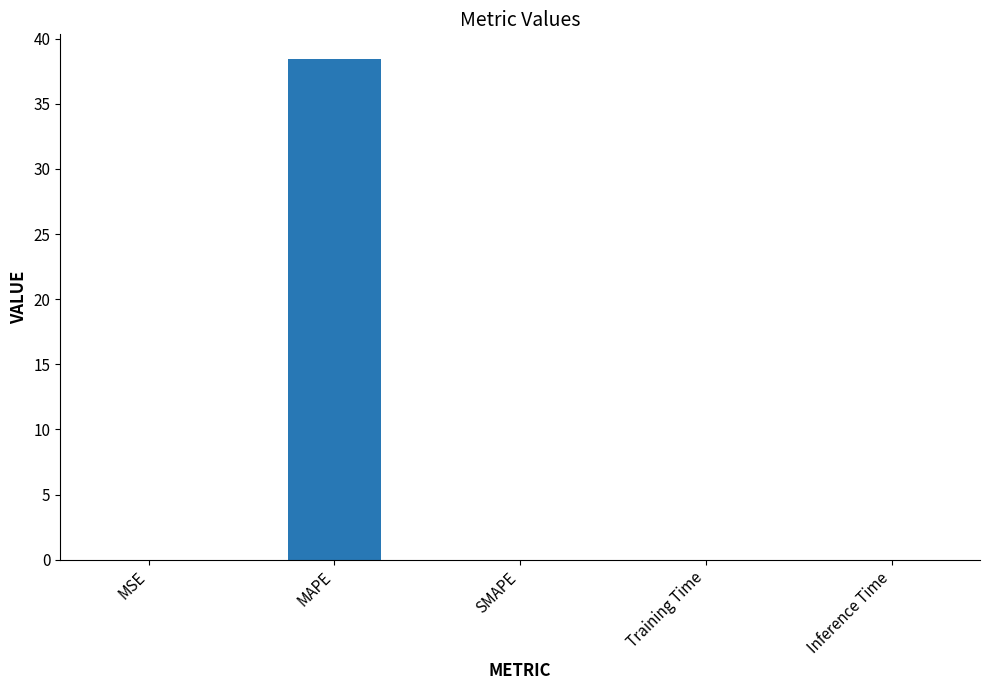

Are the bars horizontal?

No